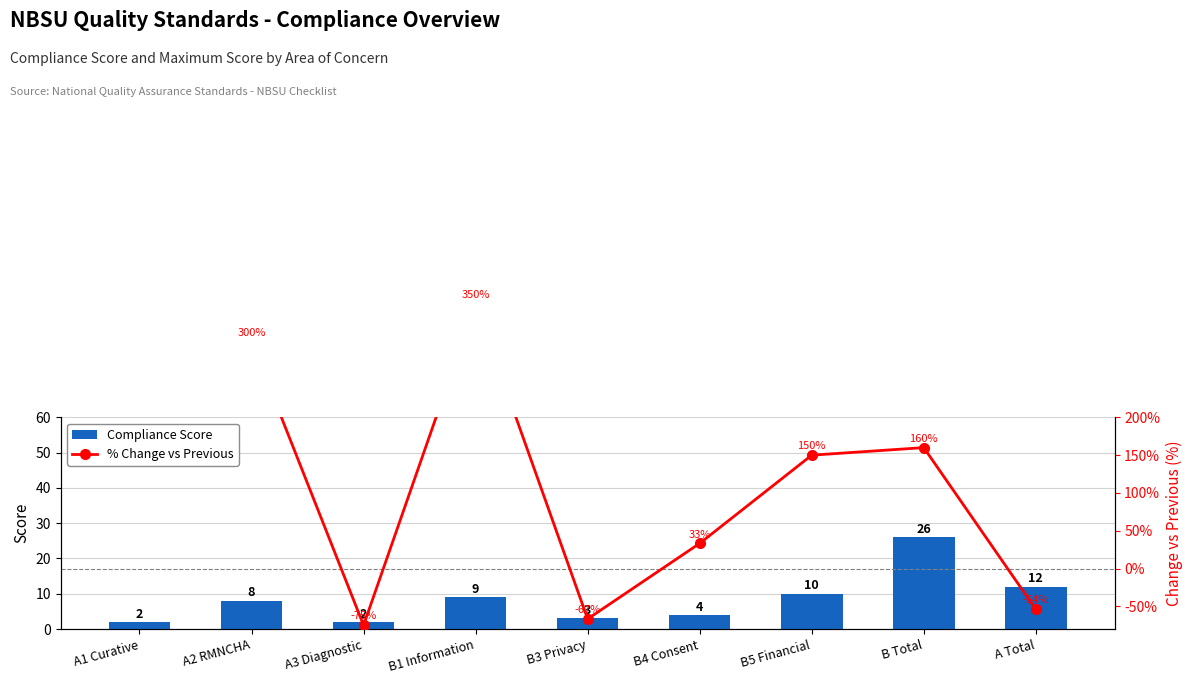

At which category is the sum across all series the highest?

B1 Information